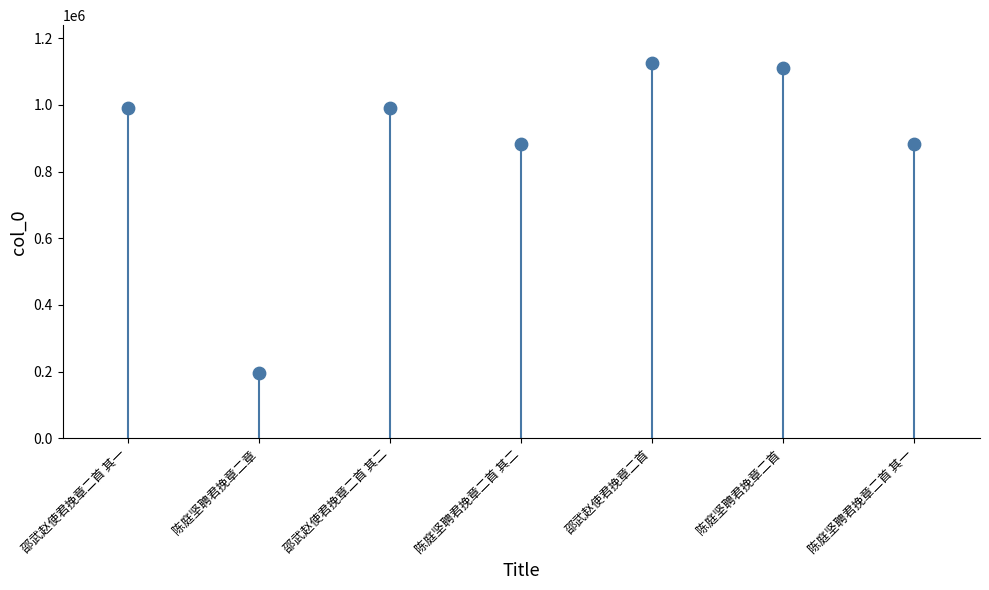

What is the range of Y values (max minus min)?

930017